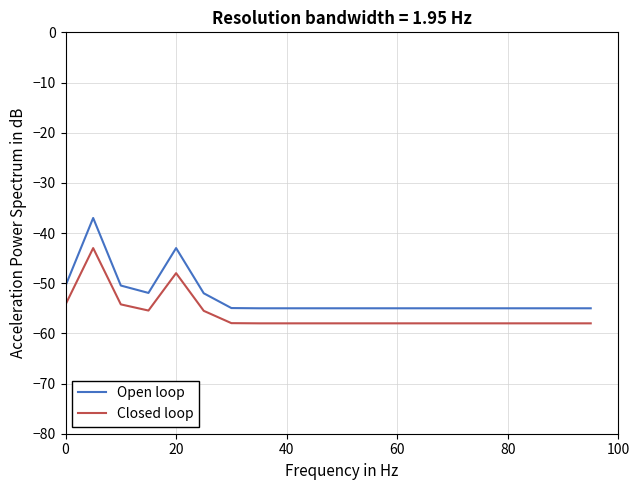

Which series has the widest spread of values?

Open loop